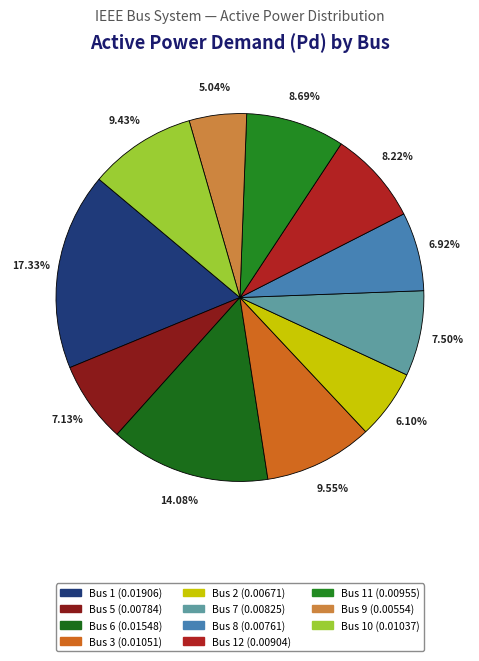

Which slice is the smallest?

Bus 9